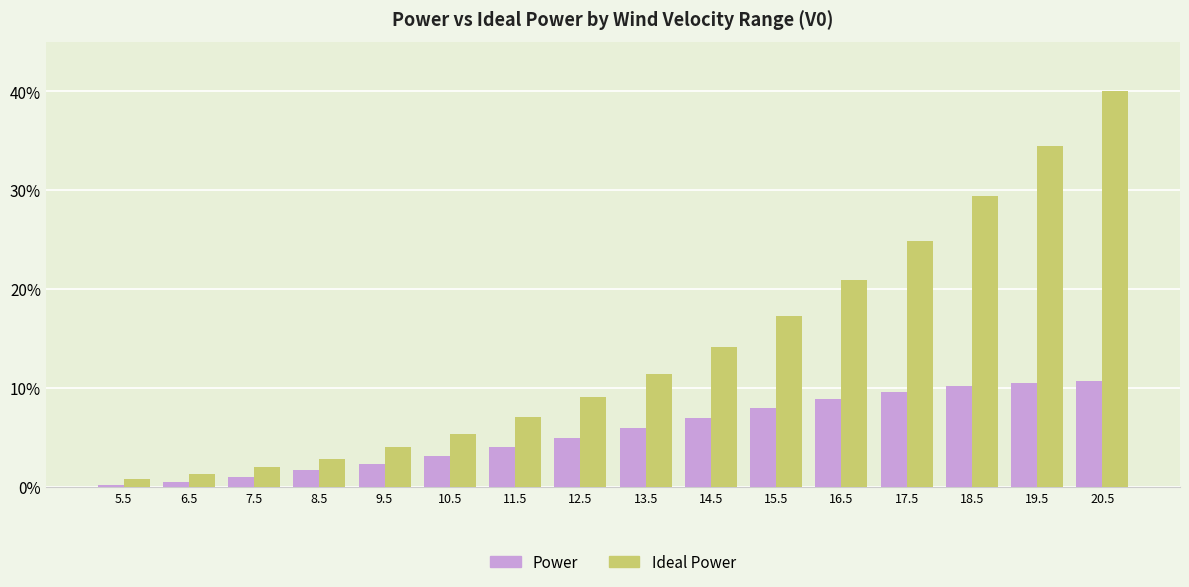

At which category does the chart reach its peak across all series?

20.5